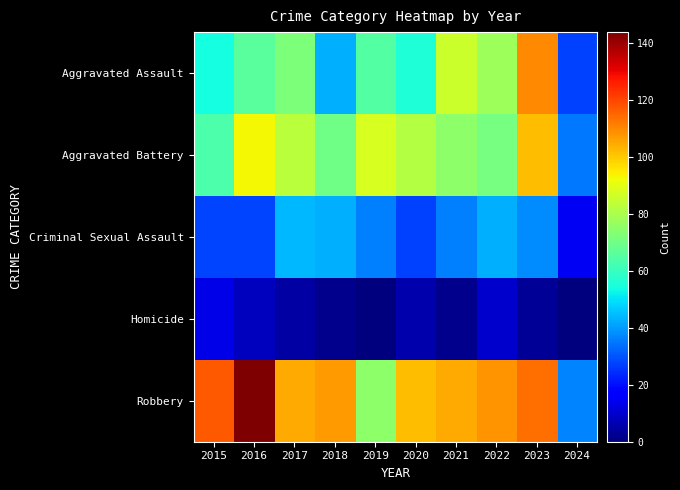

Between 2020 and 2021, which is larger?

2021